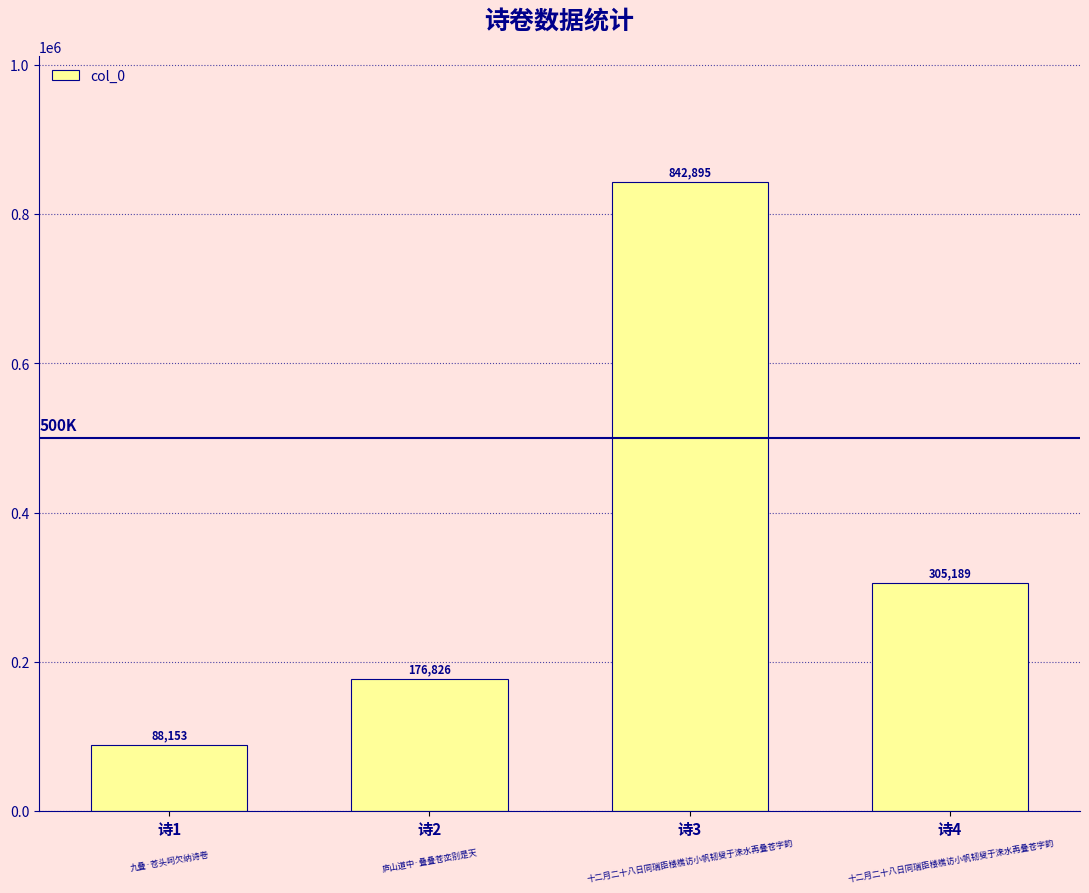

How many categories are shown in the chart?

4